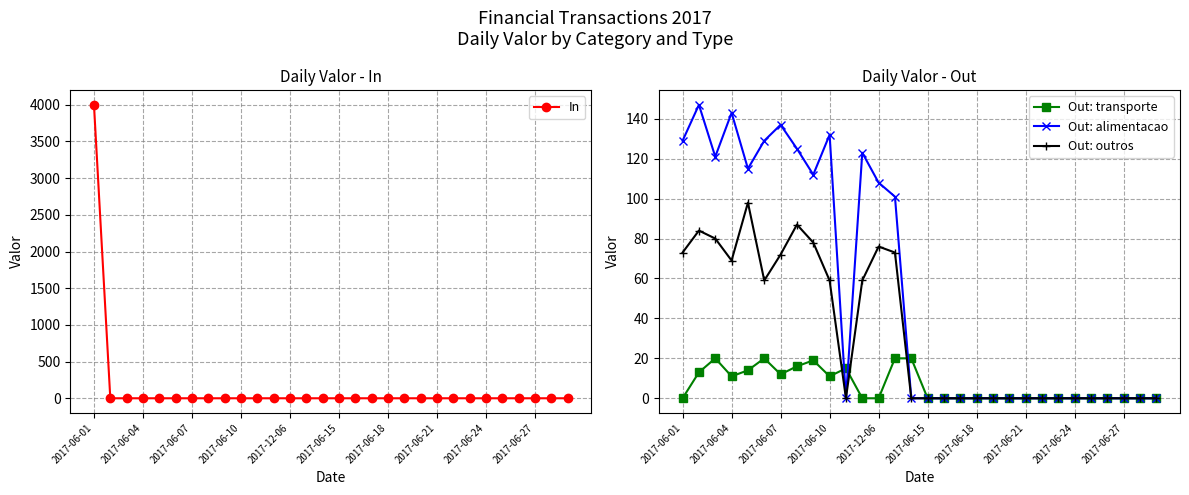

True or false: Out: alimentacao has a value of 208 at 2017-06-10.

False